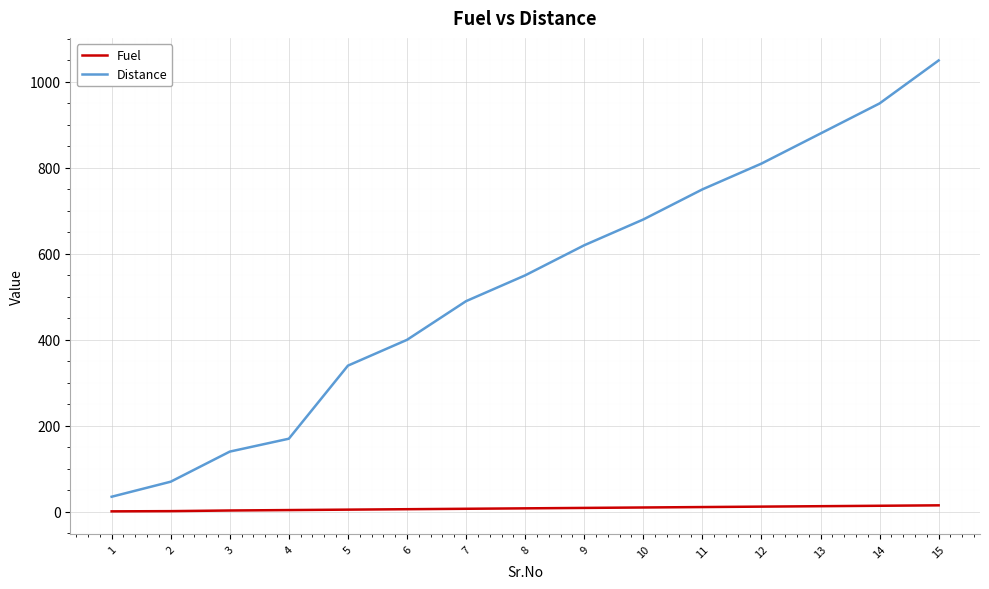

True or false: Fuel and Distance cross at least once.

False